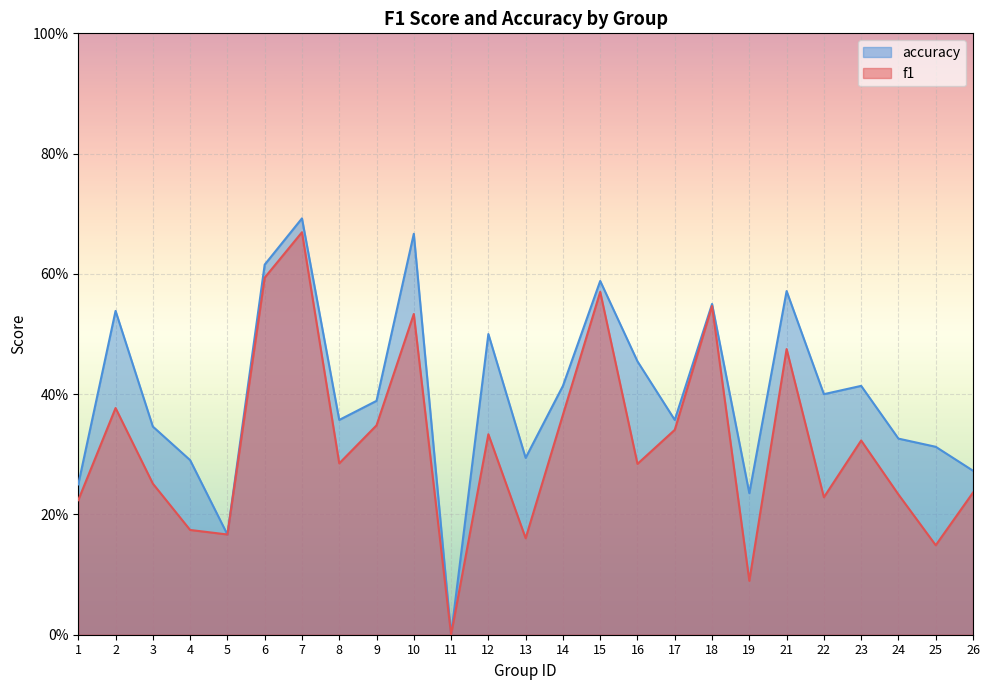

Is the value of accuracy at 9 greater than the value of f1 at 18?

No